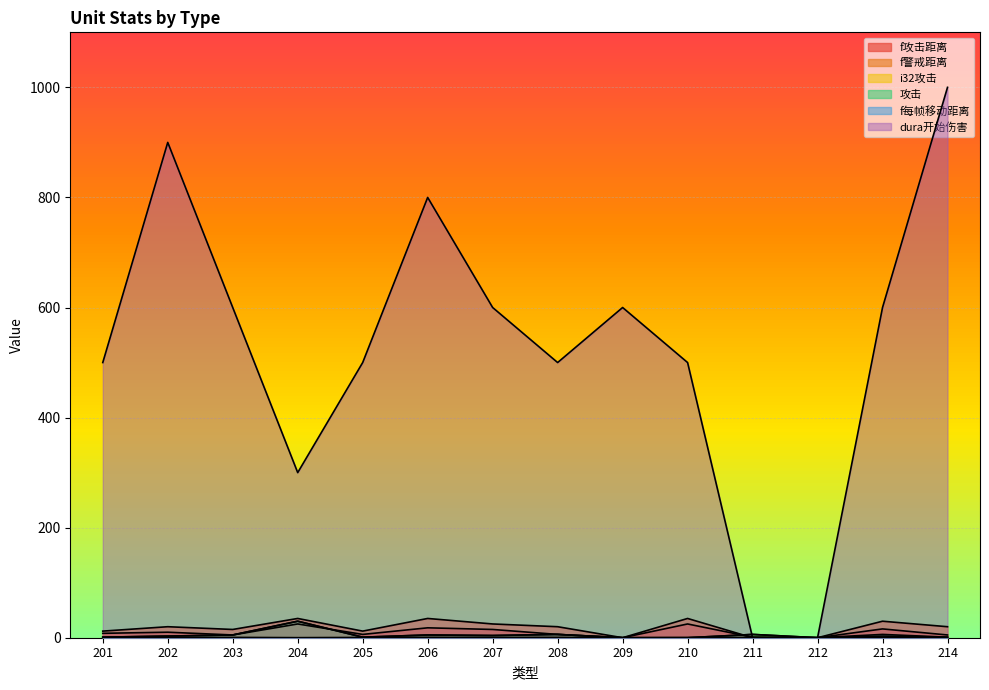

Where does the i32攻击 series first go above 3?

203